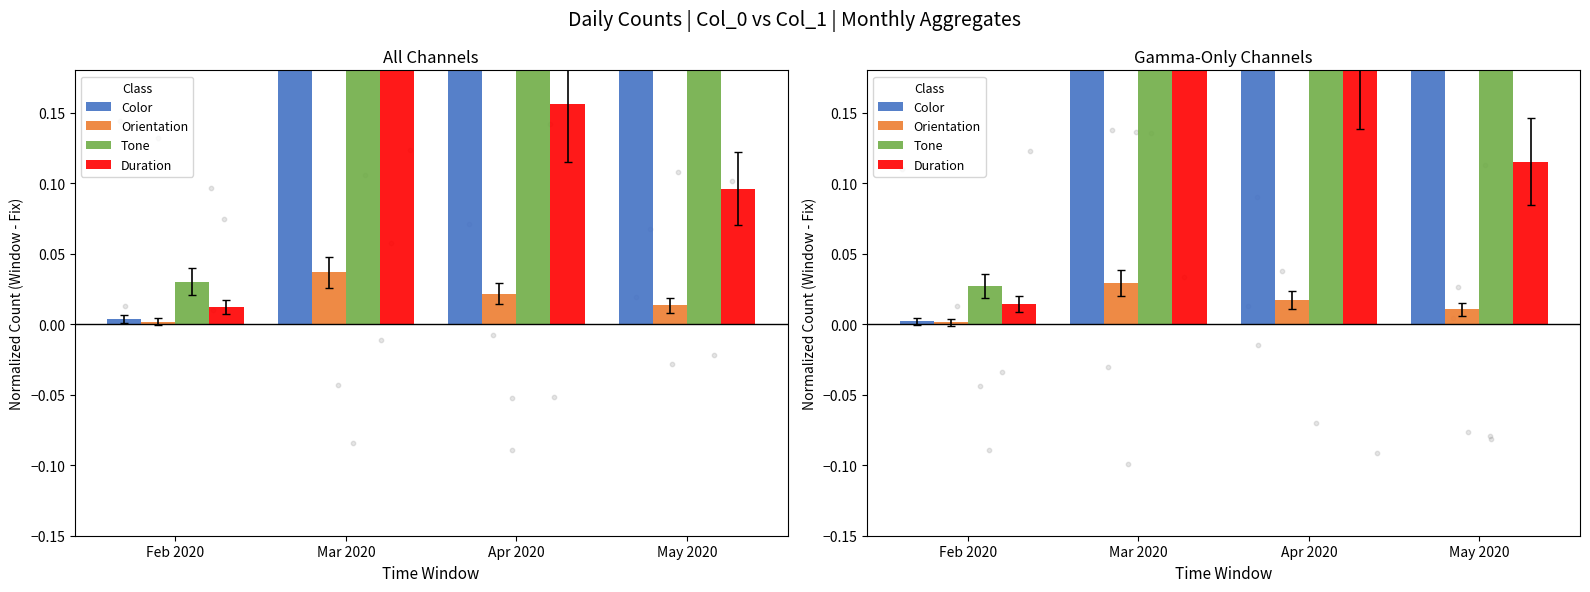

What are all the series names shown in the legend?

Color, Orientation, Tone, Duration